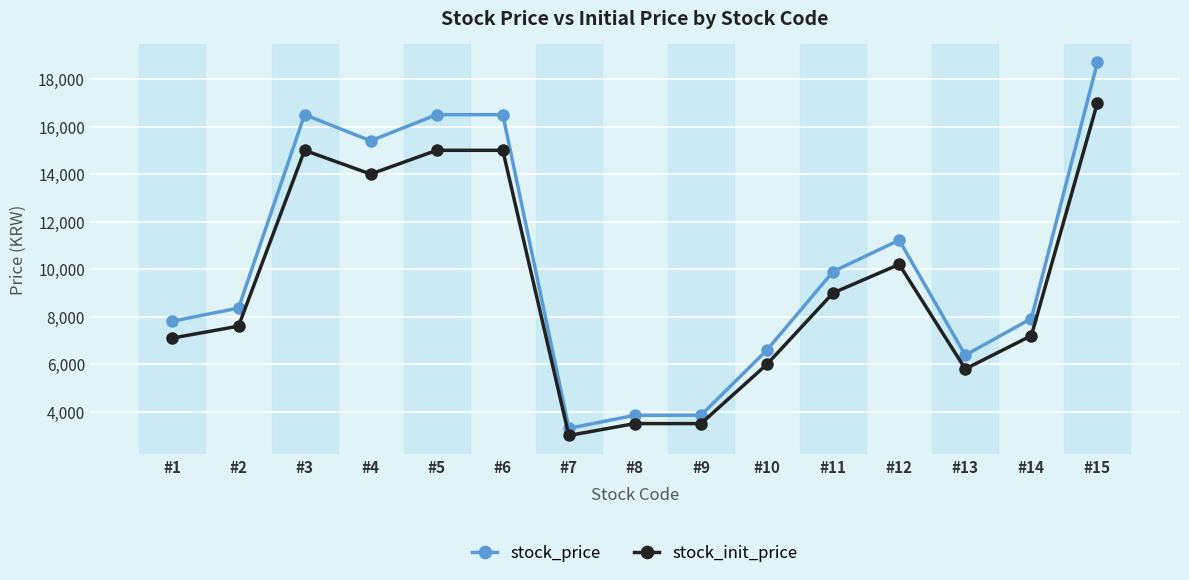

Reading left to right, what are all the values shown in this chart?

stock_price: #1=7810	#2=8360	#3=16500	#4=15400	#5=16500	#6=16500	#7=3300	#8=3850	#9=3850	#10=6600	#11=9900	#12=11220	#13=6380	#14=7920	#15=18700
stock_init_price: #1=7100	#2=7600	#3=15000	#4=14000	#5=15000	#6=15000	#7=3000	#8=3500	#9=3500	#10=6000	#11=9000	#12=10200	#13=5800	#14=7200	#15=17000